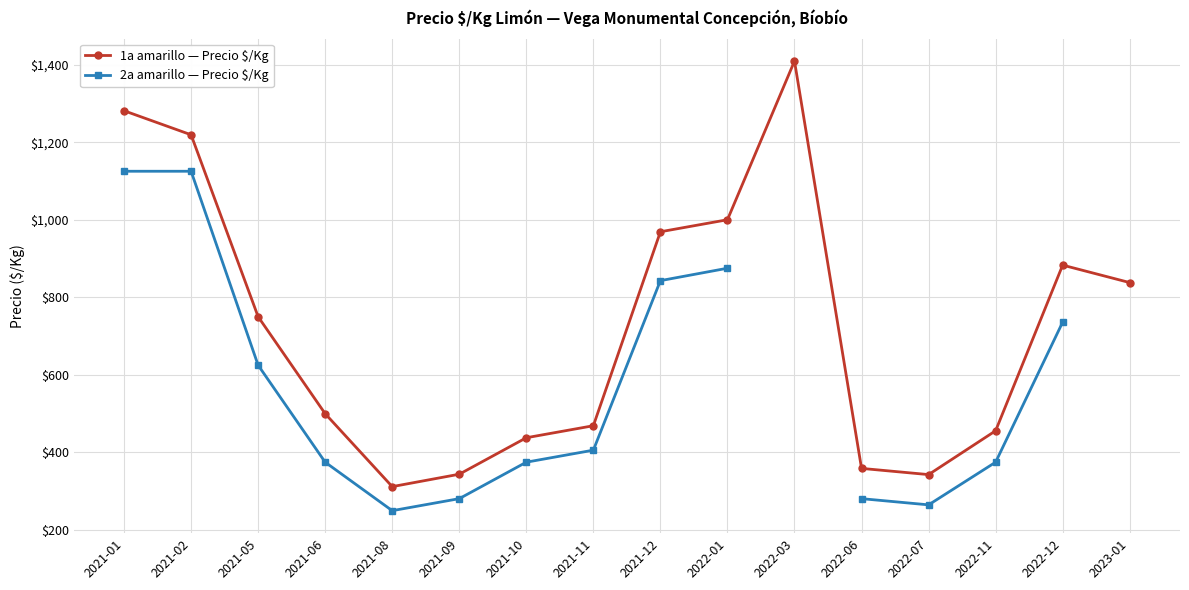

What is the label of the 5th point from the right?

2022-06